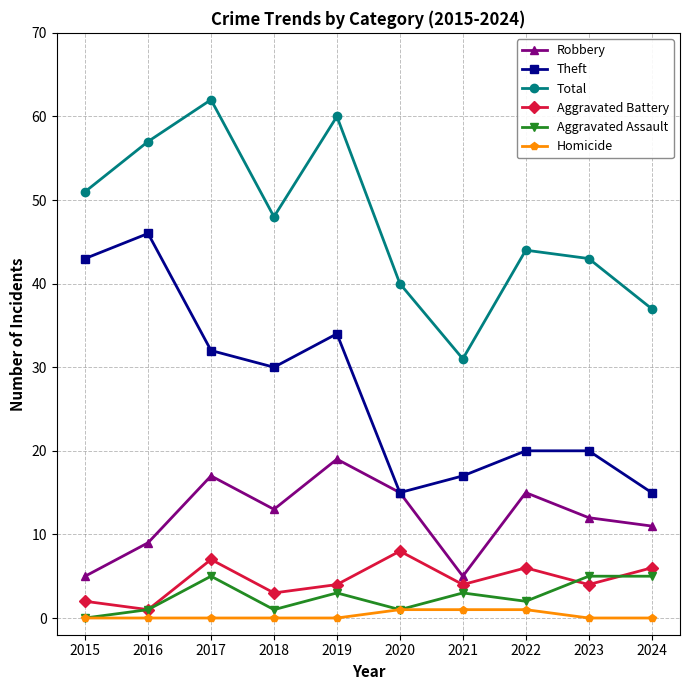

Rank the series by their maximum value, from lowest to highest.

Homicide, Aggravated Assault, Aggravated Battery, Robbery, Theft, Total